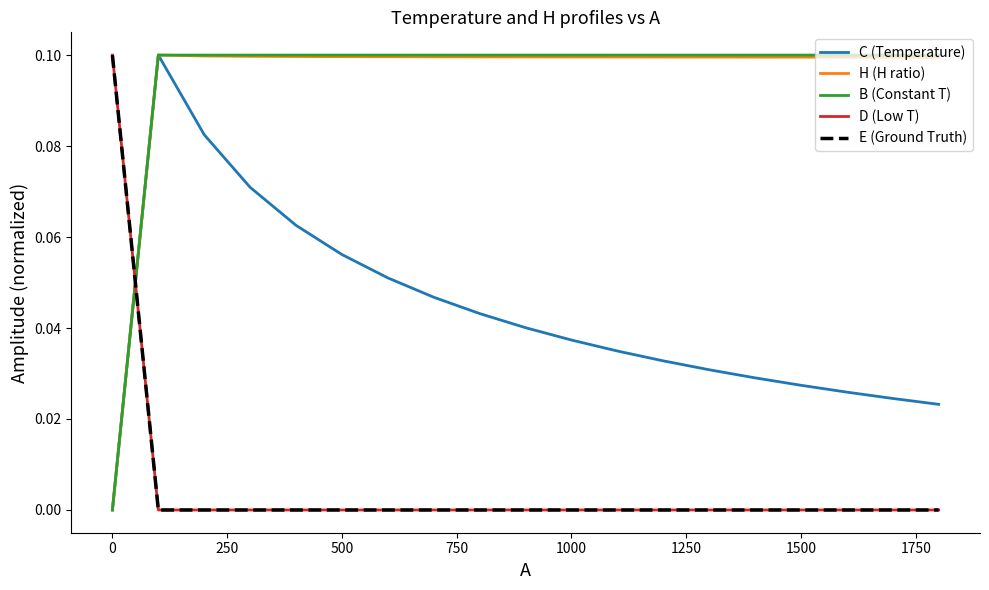

True or false: C (Temperature) and B (Constant T) intersect in this chart.

False